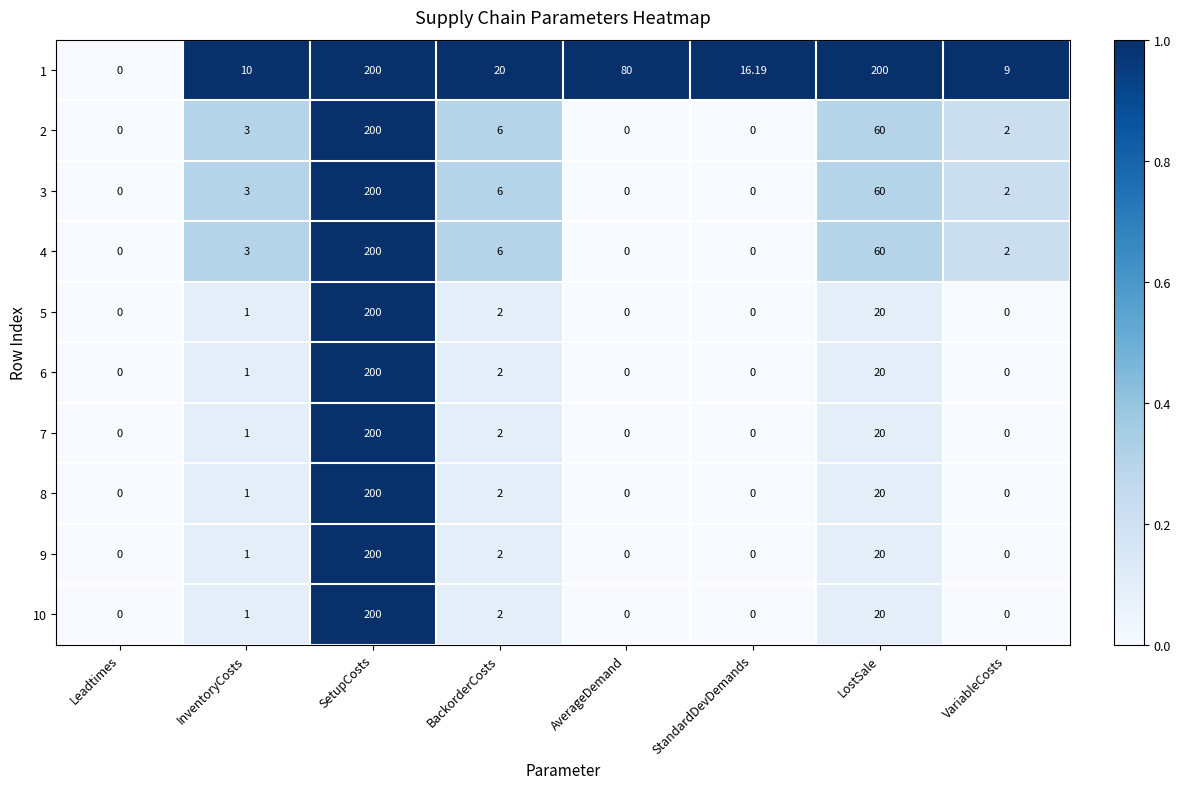

Is the value of 1 at StandardDevDemands greater than the value of 3 at Leadtimes?

Yes